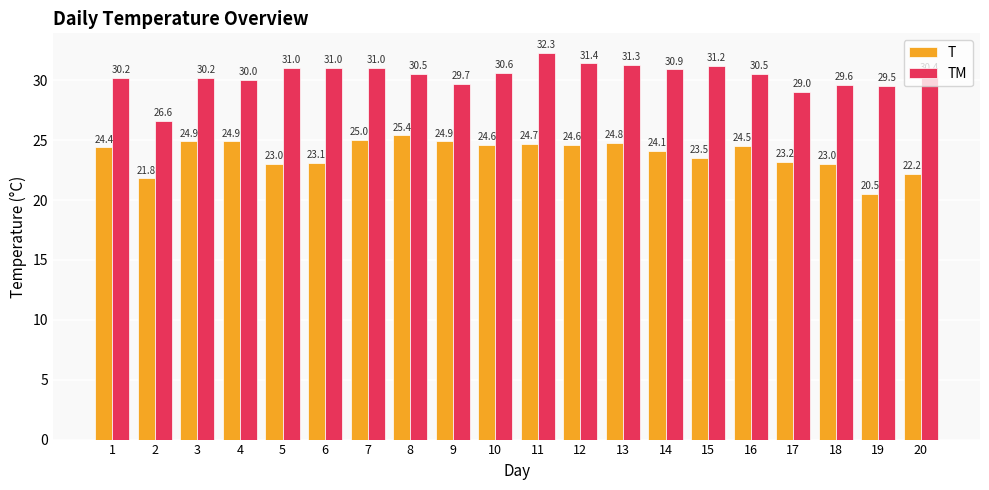

At which category is the sum across all series the highest?

11